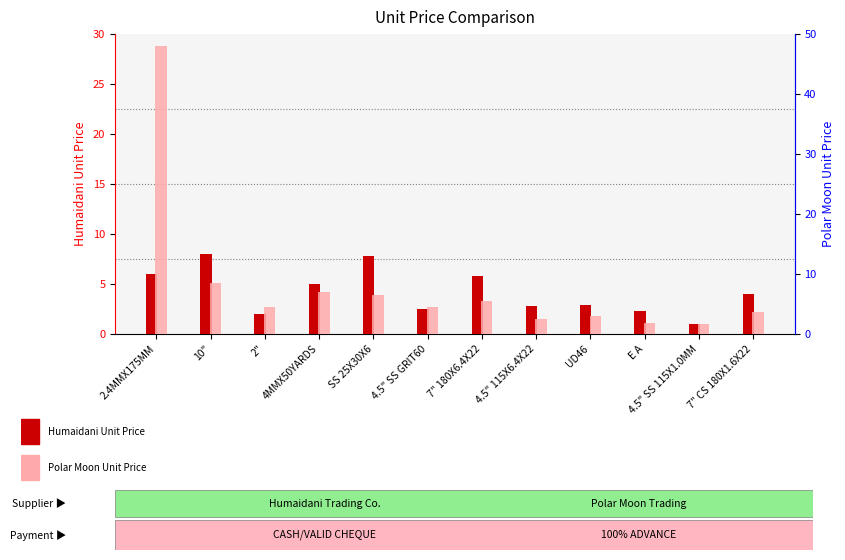

True or false: Humaidani Unit Price has a value of 1.3 at E A.

False